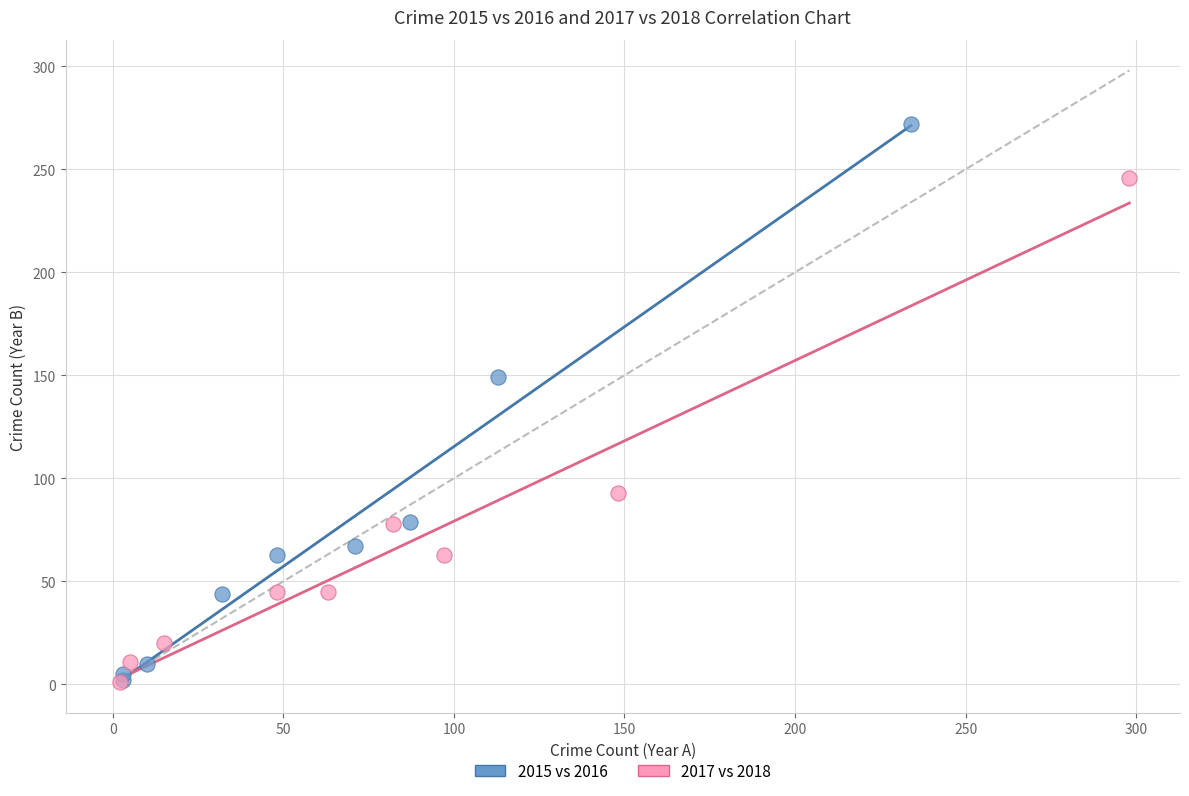

Which series reaches the maximum Y coordinate?

2015 vs 2016